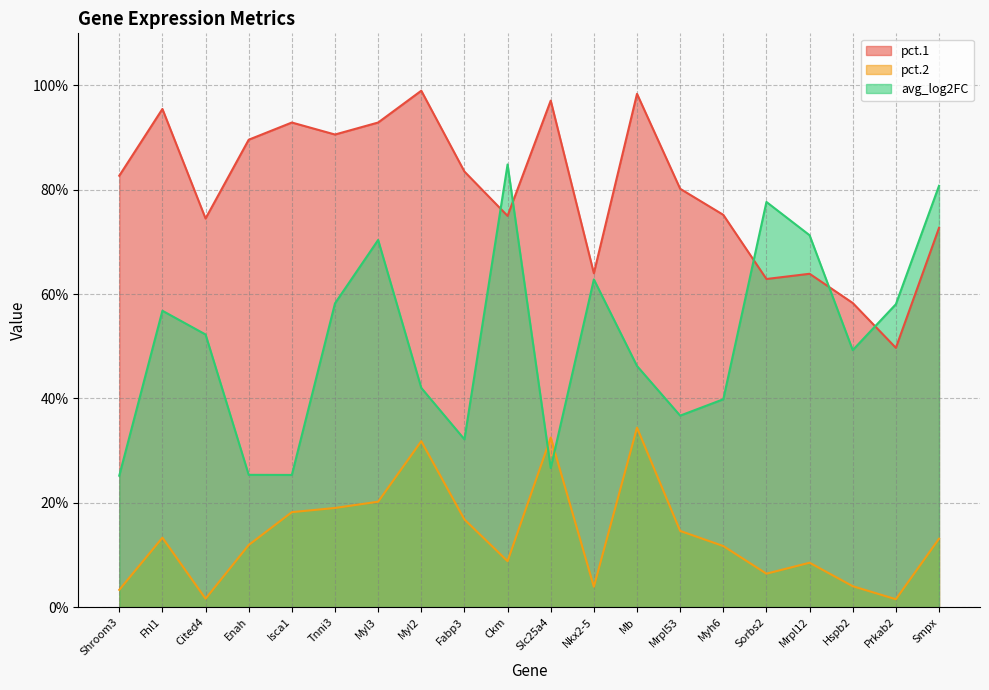

What is the average value of the pct.2 series?

0.1